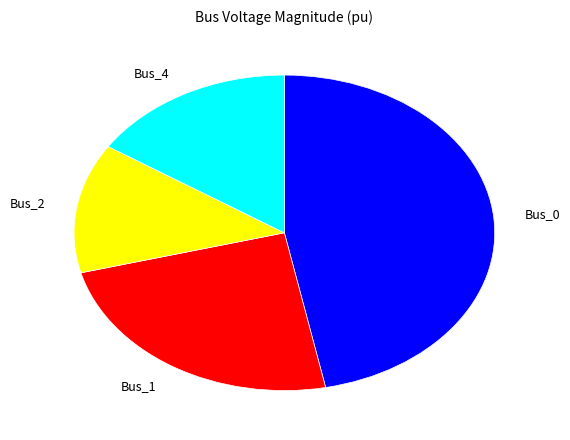

Approximately how many times larger is the value at Bus_2 compared to Bus_1?

0.6